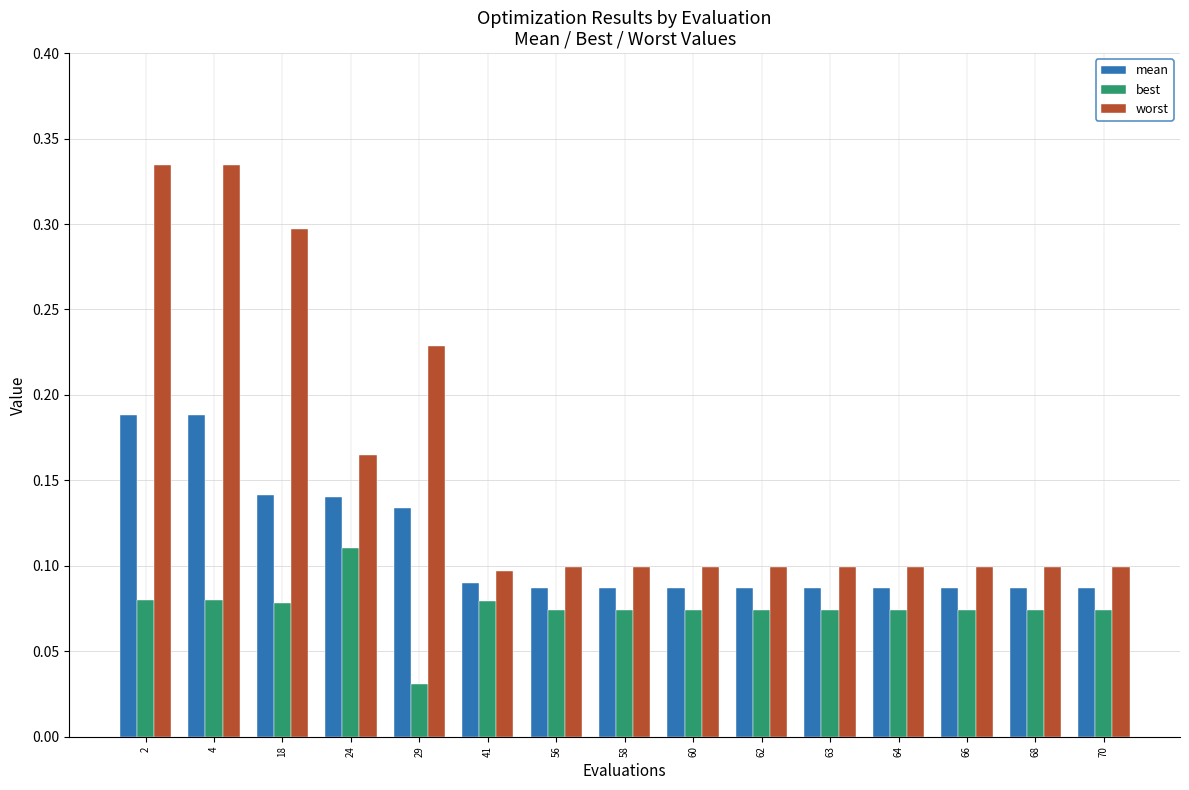

Rank the series by their maximum value, from lowest to highest.

best, mean, worst